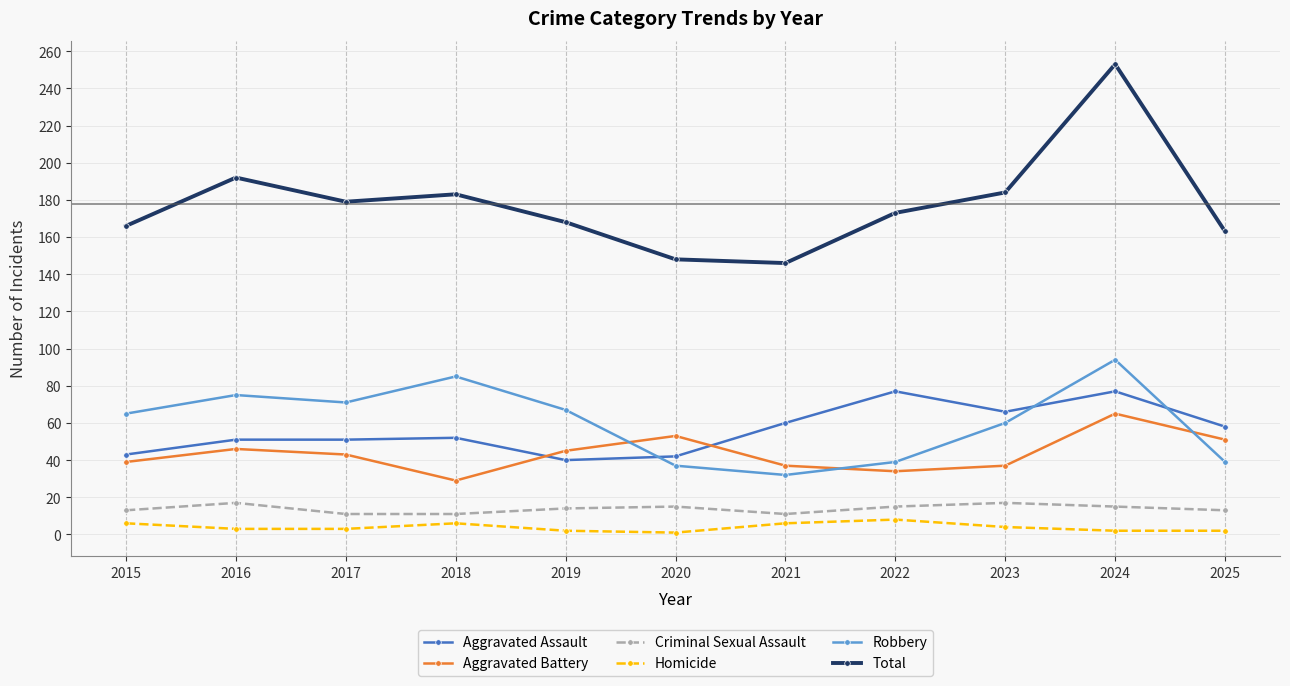

After their last crossing, which series has the higher values: Aggravated Assault or Aggravated Battery?

Aggravated Assault